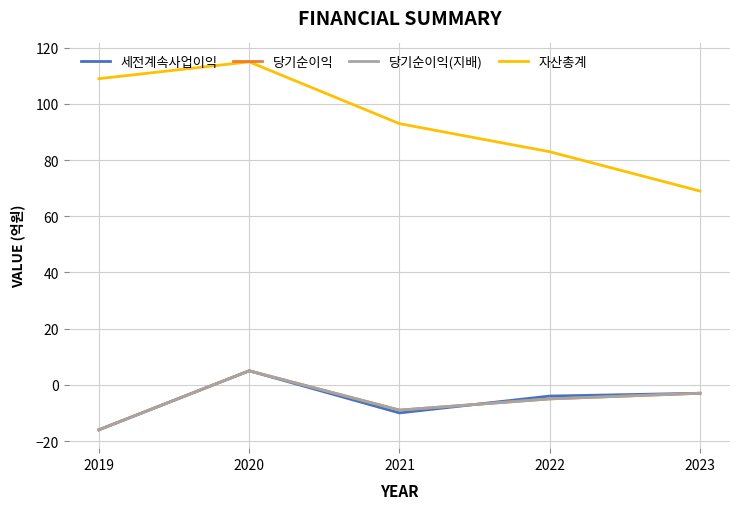

Reading left to right, transcribe all the data shown in this chart.

세전계속사업이익: 2019=-16	2020=5	2021=-10	2022=-4	2023=-3
당기순이익: 2019=-16	2020=5	2021=-9	2022=-5	2023=-3
당기순이익(지배): 2019=-16	2020=5	2021=-9	2022=-5	2023=-3
자산총계: 2019=109	2020=115	2021=93	2022=83	2023=69